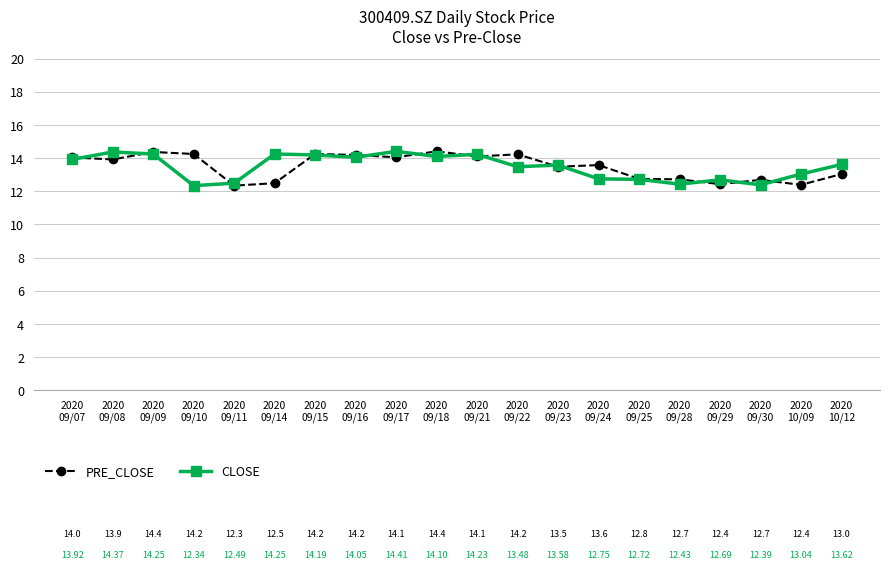

What value does the CLOSE series have at 2020
10/12?

13.6